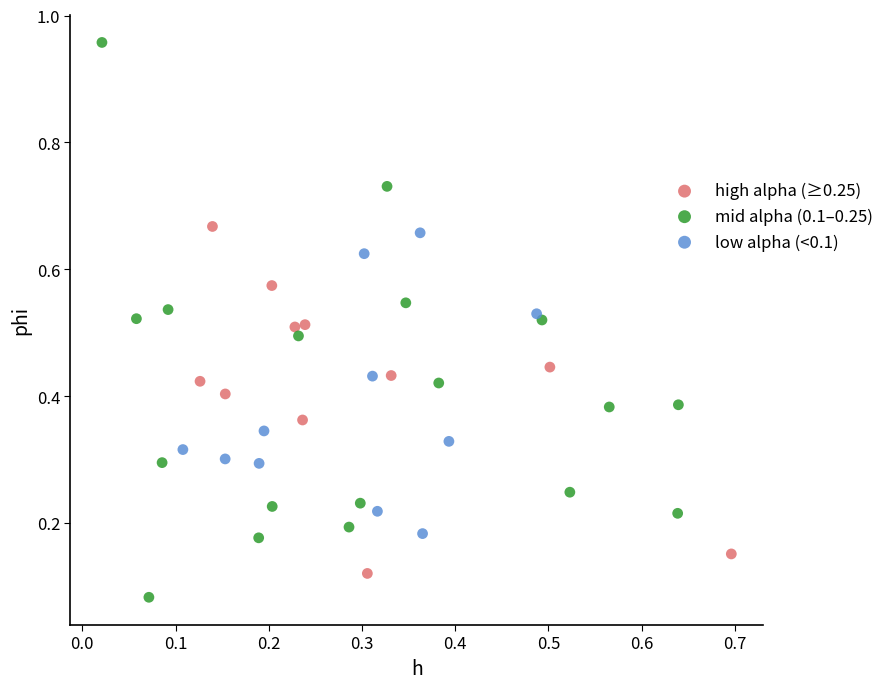

Which series has the largest Y range (max minus min)?

mid alpha (0.1–0.25)